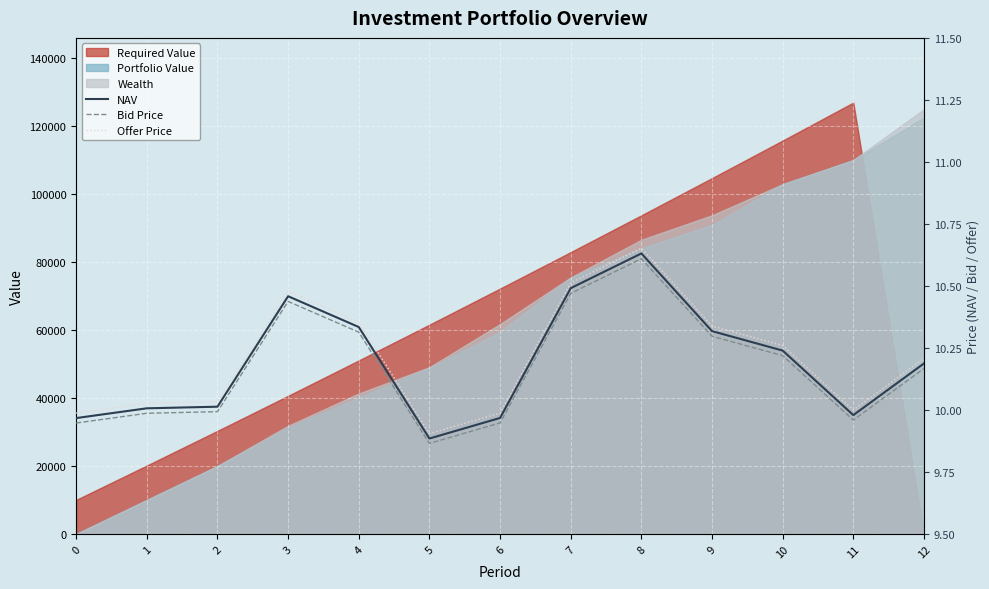

At which label does Bid Price reach its peak?

8